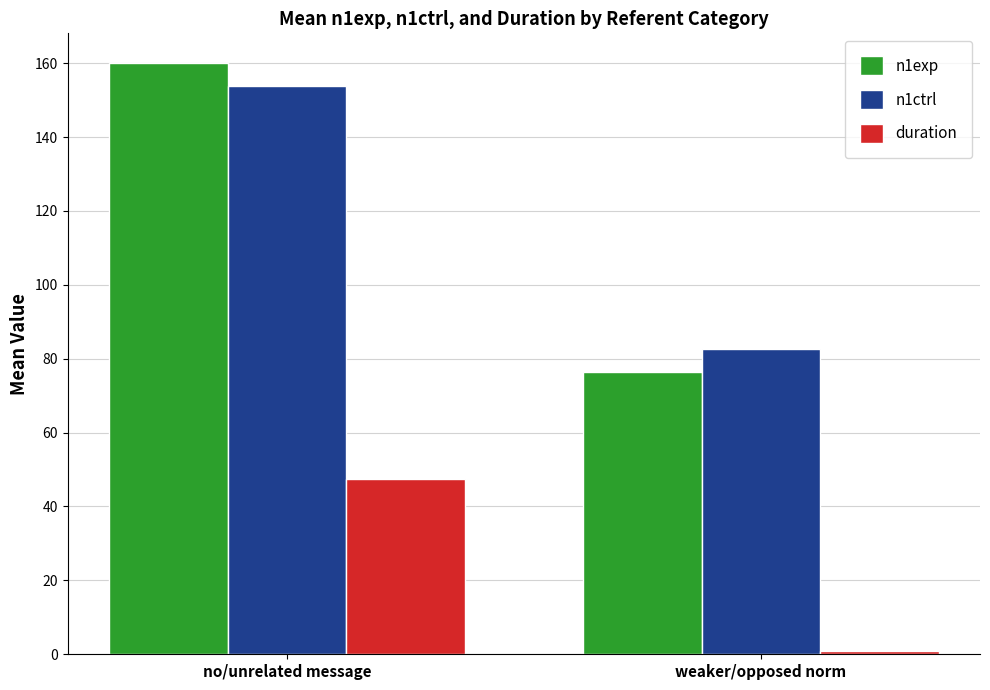

Reading left to right, list all the values displayed in this chart.

n1exp: no/unrelated message=160.1	weaker/opposed norm=76.4
n1ctrl: no/unrelated message=153.7	weaker/opposed norm=82.6
duration: no/unrelated message=47.3	weaker/opposed norm=1.0